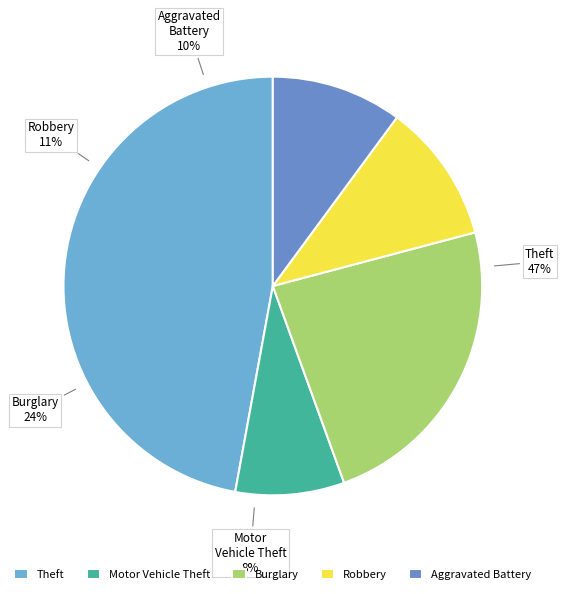

Count the number of slices in the pie.

5